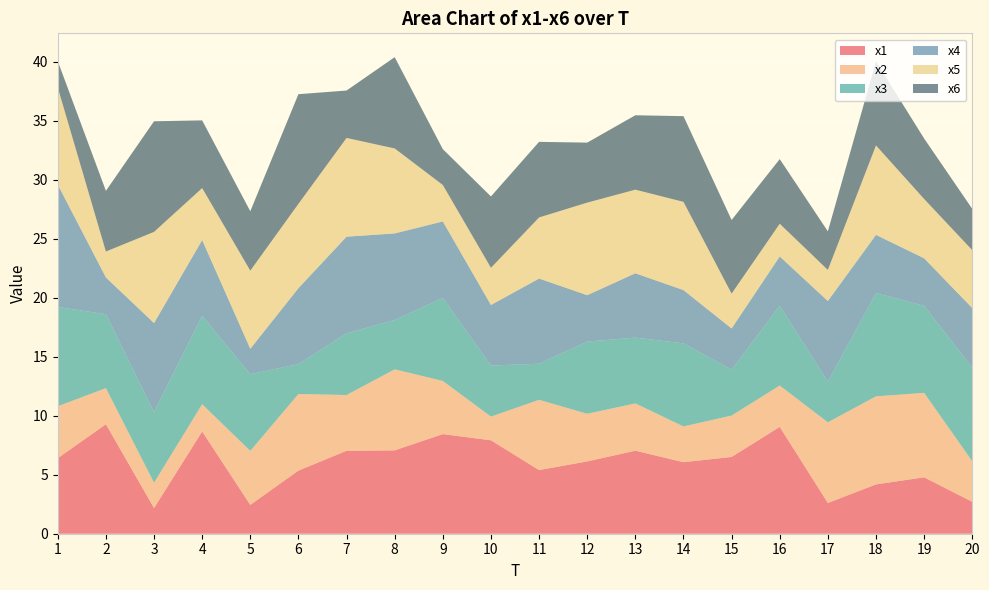

Reading left to right, transcribe all the data shown in this chart.

x1: 1=6.4	2=9.3	3=2.2	4=8.7	5=2.4	6=5.3	7=7.0	8=7.1	9=8.4	10=7.9	11=5.4	12=6.1	13=7.0	14=6.1	15=6.5	16=9.1	17=2.6	18=4.2	19=4.8	20=2.7
x2: 1=4.4	2=3.1	3=2.1	4=2.3	5=4.6	6=6.5	7=4.7	8=6.9	9=4.5	10=2.0	11=6.0	12=4.0	13=4.0	14=3.0	15=3.5	16=3.5	17=6.8	18=7.5	19=7.2	20=3.4
x3: 1=8.4	2=6.3	3=6.0	4=7.5	5=6.5	6=2.5	7=5.2	8=4.2	9=7.0	10=4.3	11=3.1	12=6.1	13=5.6	14=7.0	15=3.9	16=6.8	17=3.4	18=8.8	19=7.4	20=7.9
x4: 1=10.4	2=3.1	3=7.5	4=6.4	5=2.2	6=6.4	7=8.2	8=7.3	9=6.5	10=5.1	11=7.2	12=3.9	13=5.5	14=4.5	15=3.5	16=4.2	17=6.8	18=4.9	19=4.0	20=5.1
x5: 1=8.2	2=2.2	3=7.7	4=4.4	5=6.6	6=7.1	7=8.4	8=7.2	9=3.1	10=3.2	11=5.2	12=7.8	13=7.1	14=7.5	15=2.9	16=2.8	17=2.6	18=7.6	19=5.0	20=4.9
x6: 1=2.2	2=5.1	3=9.4	4=5.7	5=5.0	6=9.3	7=4.0	8=7.7	9=3.0	10=6.0	11=6.4	12=5.1	13=6.3	14=7.3	15=6.2	16=5.5	17=3.3	18=7.1	19=5.1	20=3.5